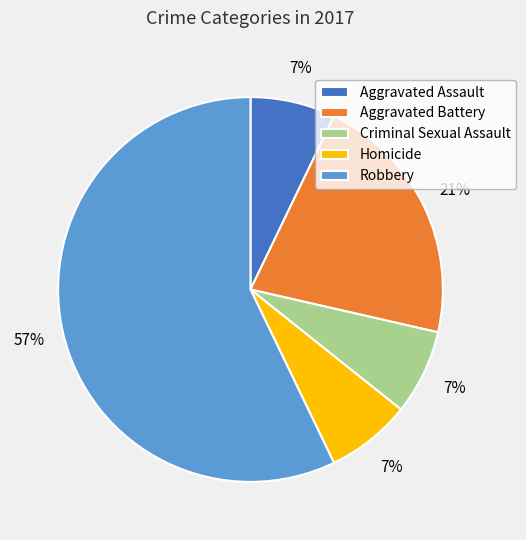

Does Aggravated Battery account for over 50% of the chart?

No